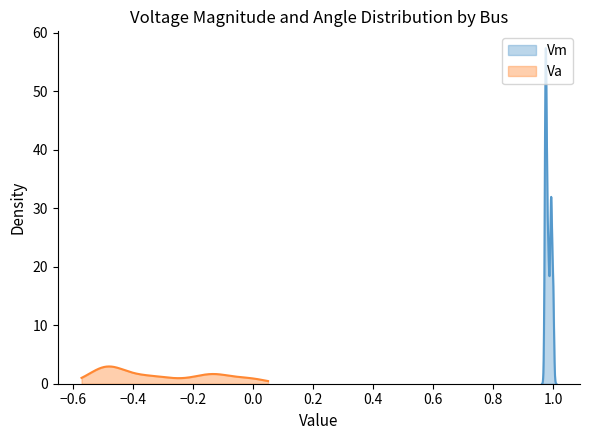

What is the highest value of the Vm series?

57.4